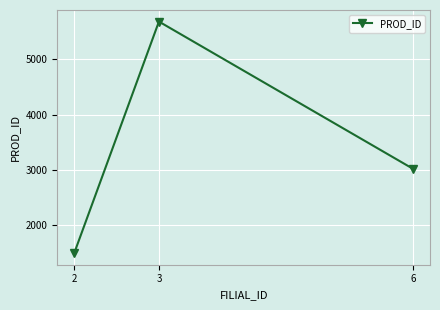

At which label is the value closest to 3588?

6